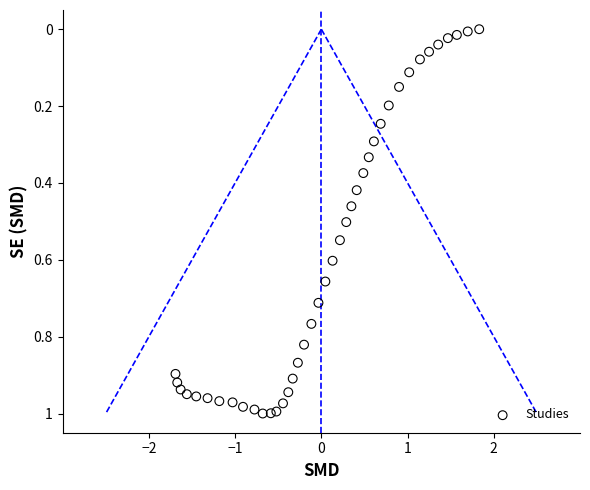

What is the range of X values (max minus min)?

3.5